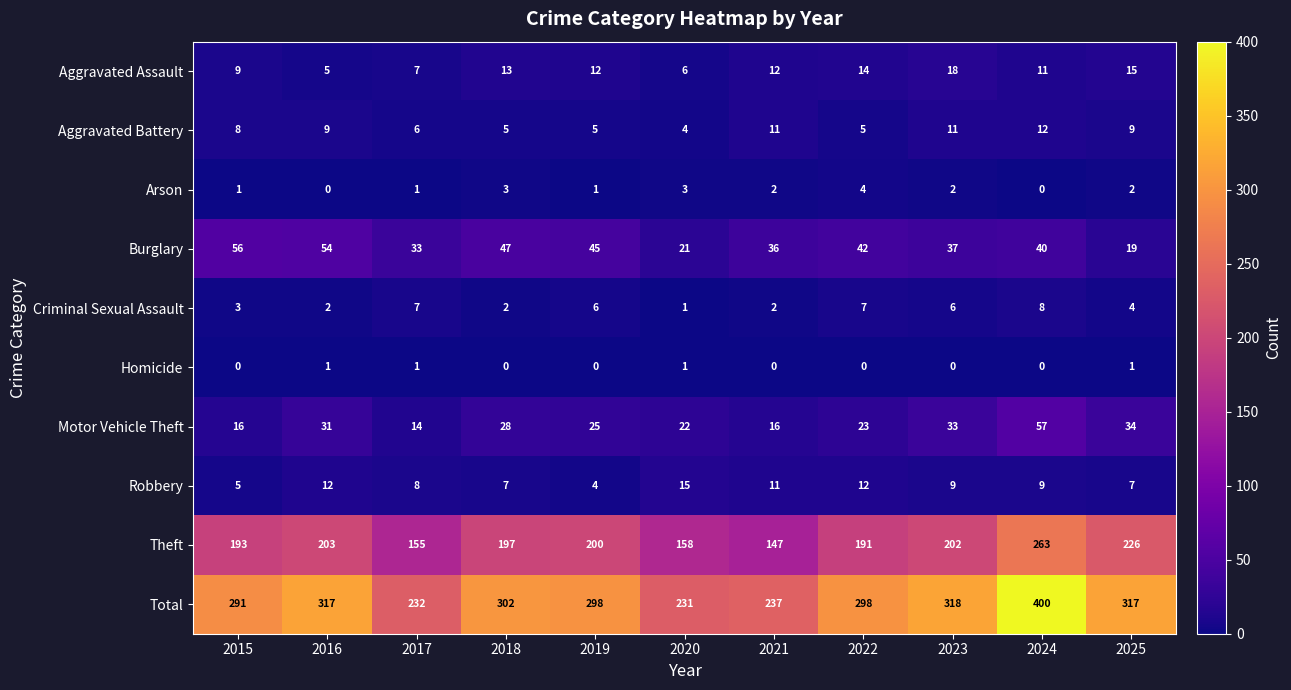

What is the difference between the highest and lowest values at 2017?

231